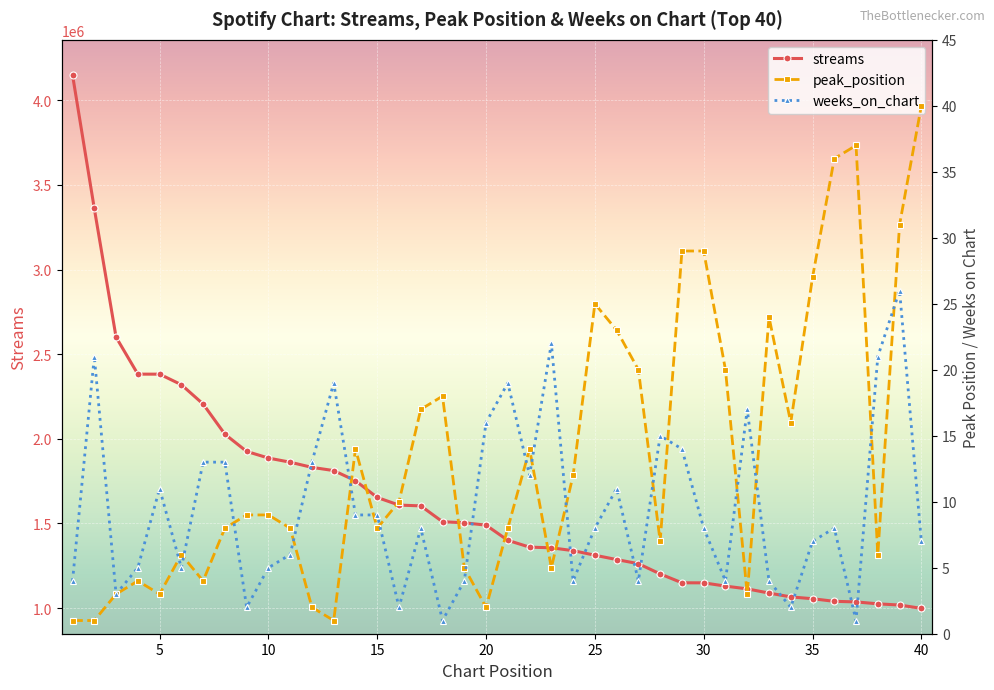

Rank the series by their maximum value, from highest to lowest.

streams, peak_position, weeks_on_chart